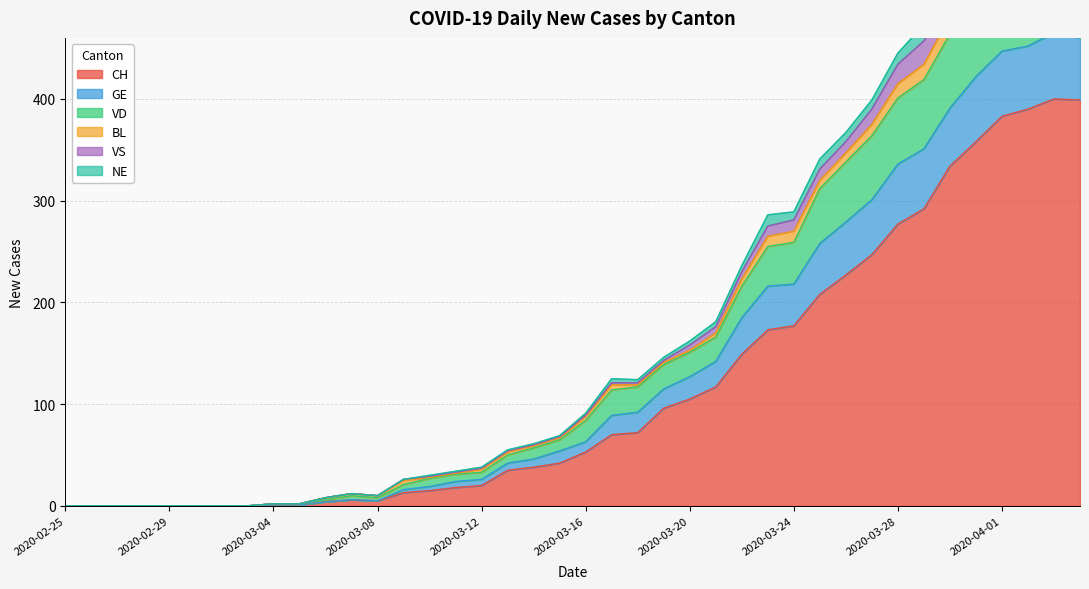

Is it true that CH equals 105 at 2020-03-20?

True